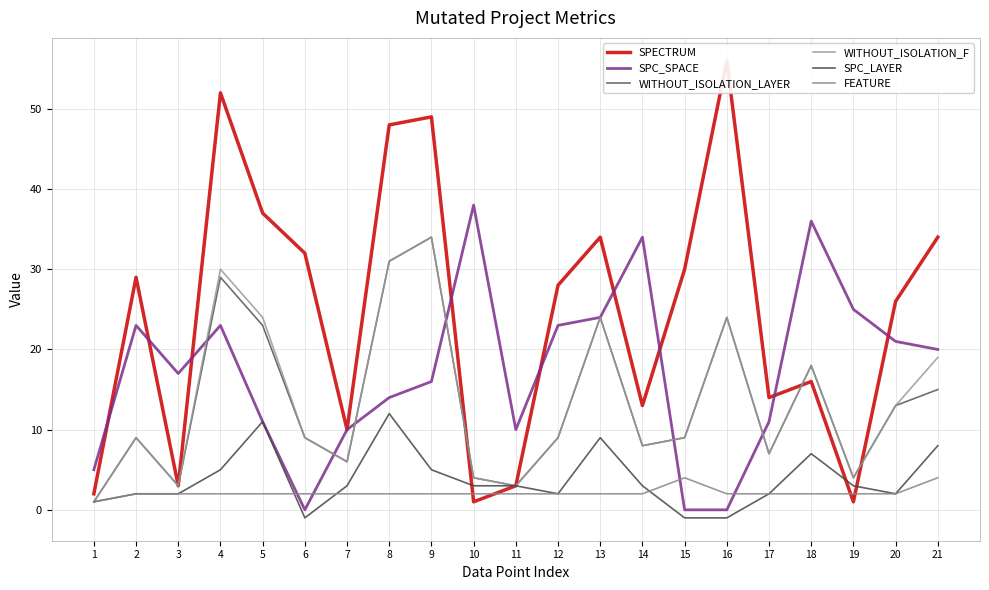

True or false: SPC_LAYER has a value of 3 at 12.

False